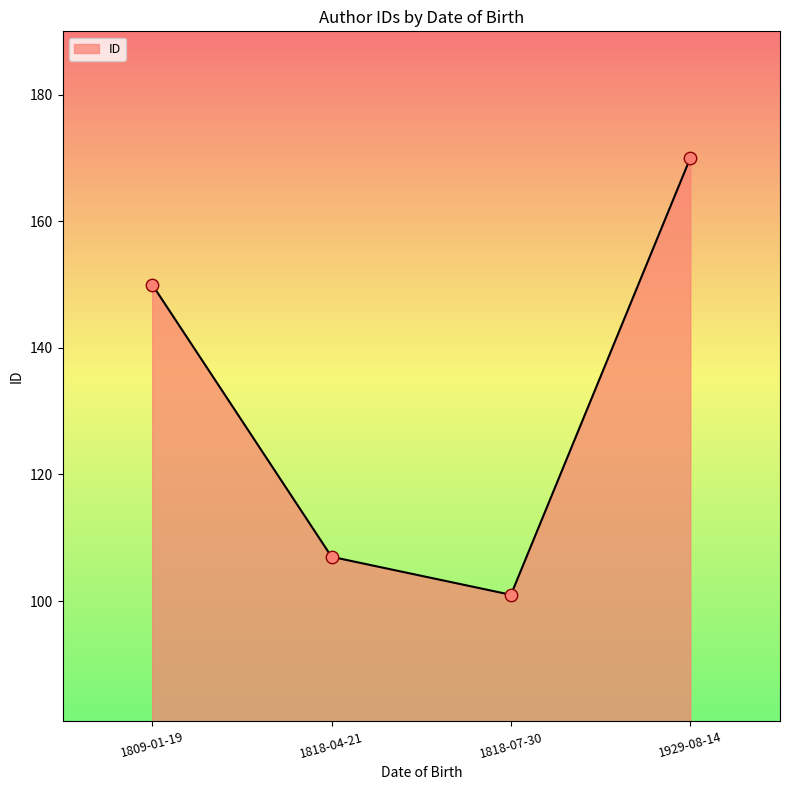

What is the change in value from 1818-04-21 to 1929-08-14?

+63